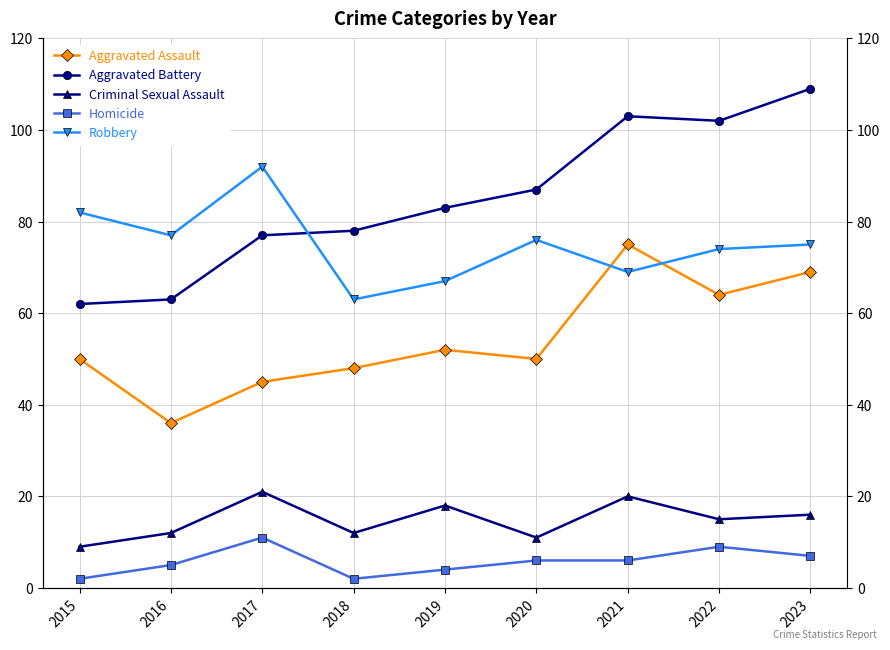

What is the sum of the Robbery values at 2019 and 2021?

136